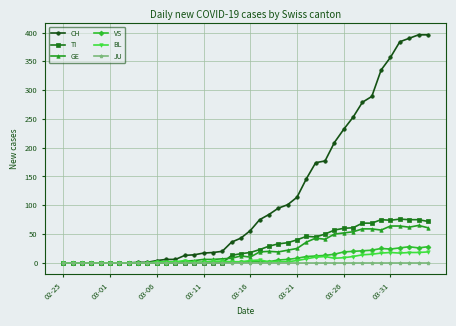

True or false: BL has more than 1 interior local peaks.

True